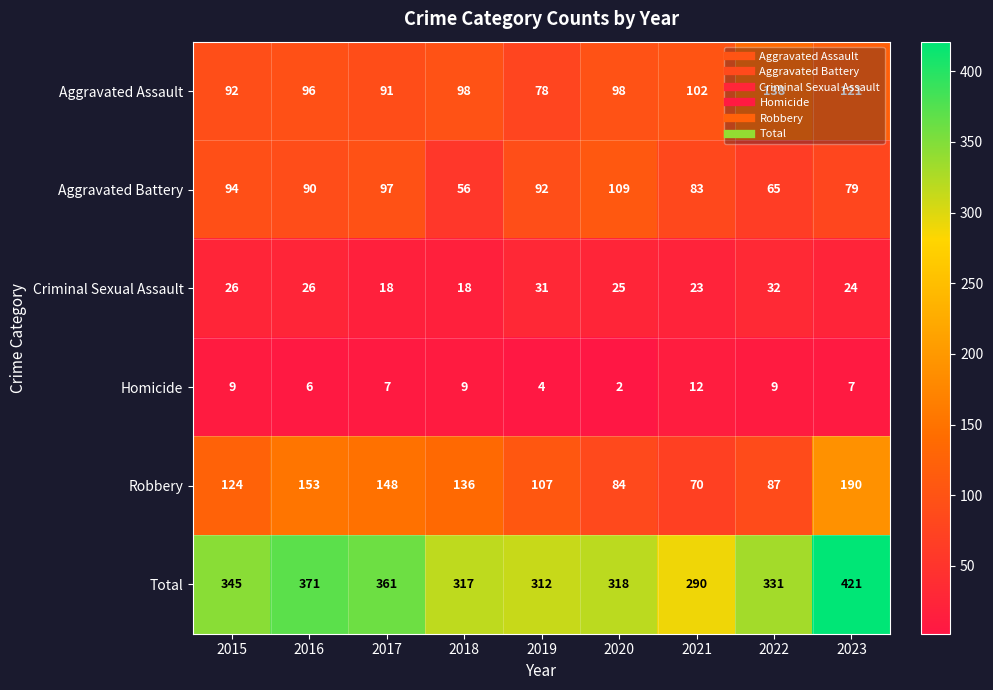

At which category does the chart reach its peak across all series?

2023